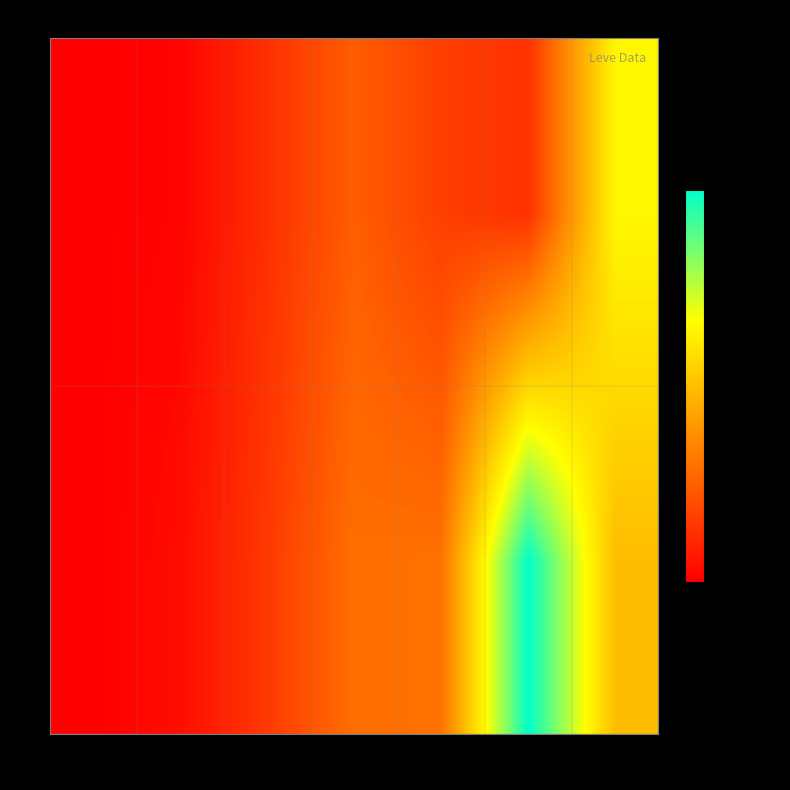

What is the total value across all series at 30?

145970